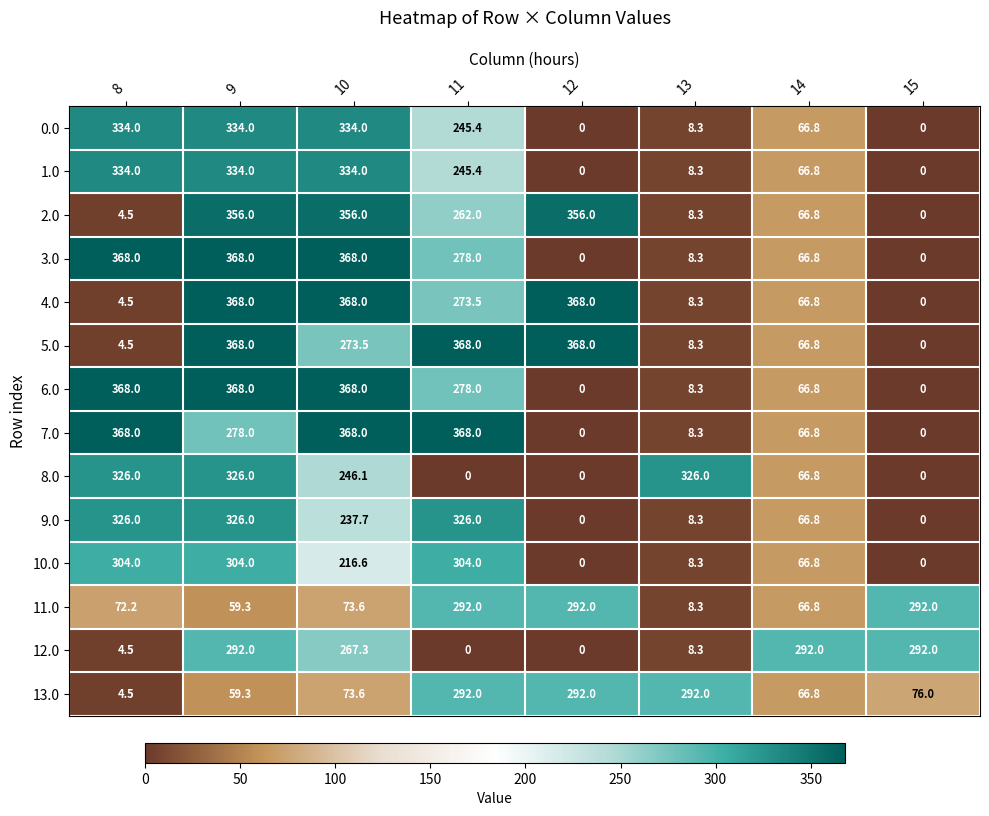

At which category is the sum across all series the highest?

9